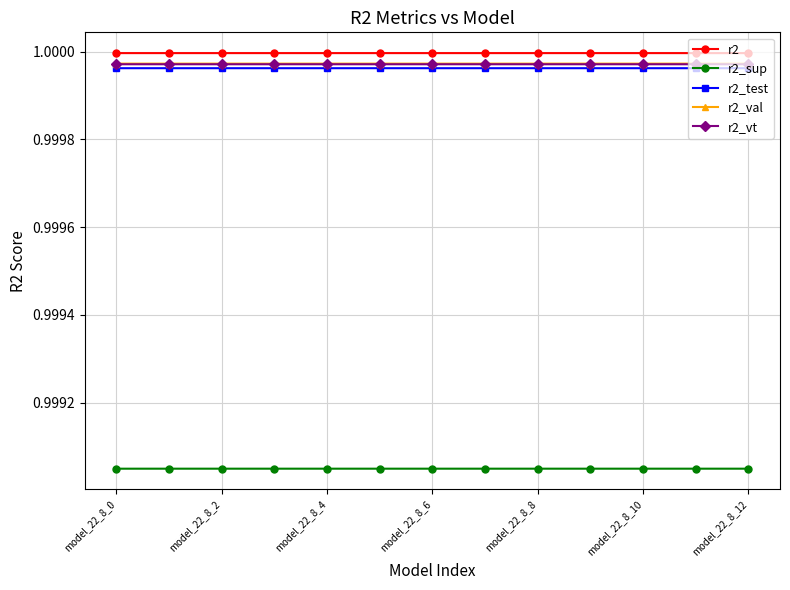

True or false: r2_vt and r2_val cross at least once.

False